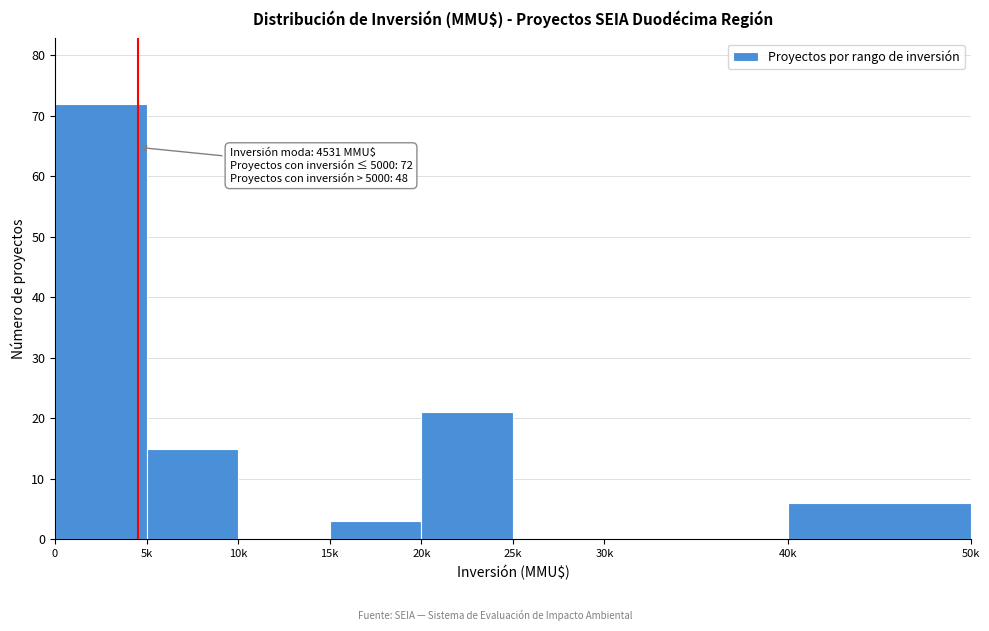

Reading left to right, extract all data points from this chart.

0=72	5k=15	10k=0	15k=3	20k=21	25k=0	30k=0	40k=6